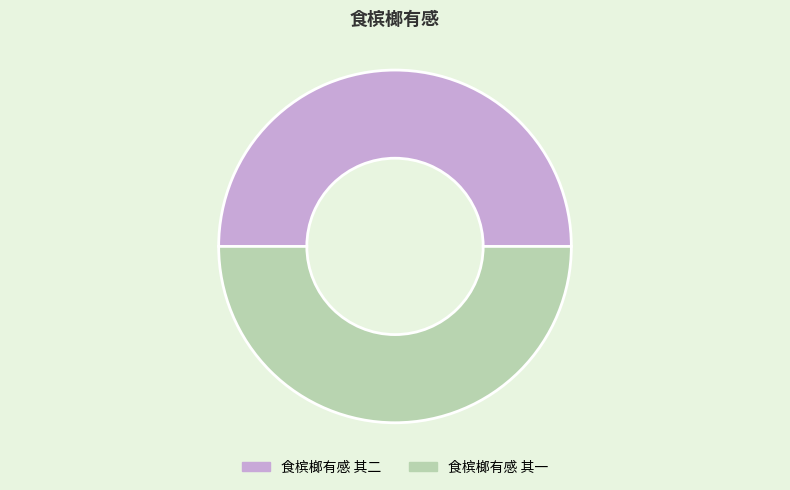

Do 食槟榔有感 其二 and 食槟榔有感 其一 together represent more than half of the pie?

Yes